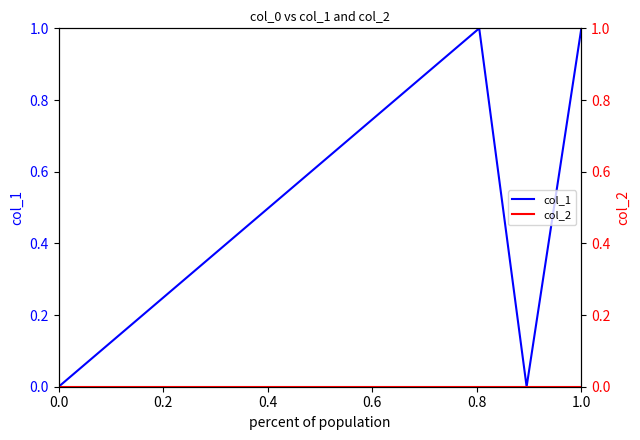

Which series has the largest total across all categories?

col_1